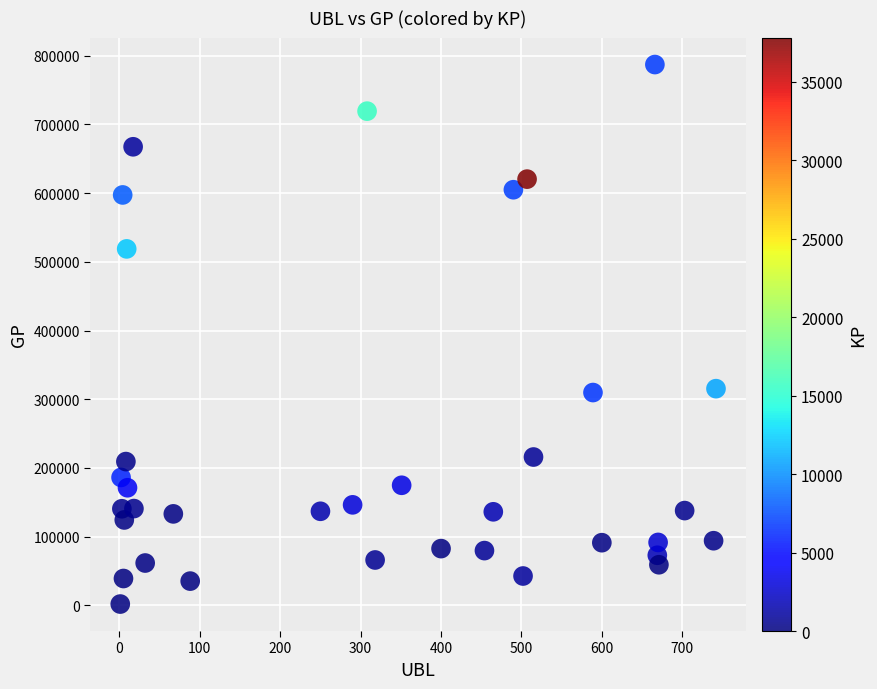

What is the range of Y values (max minus min)?

785547